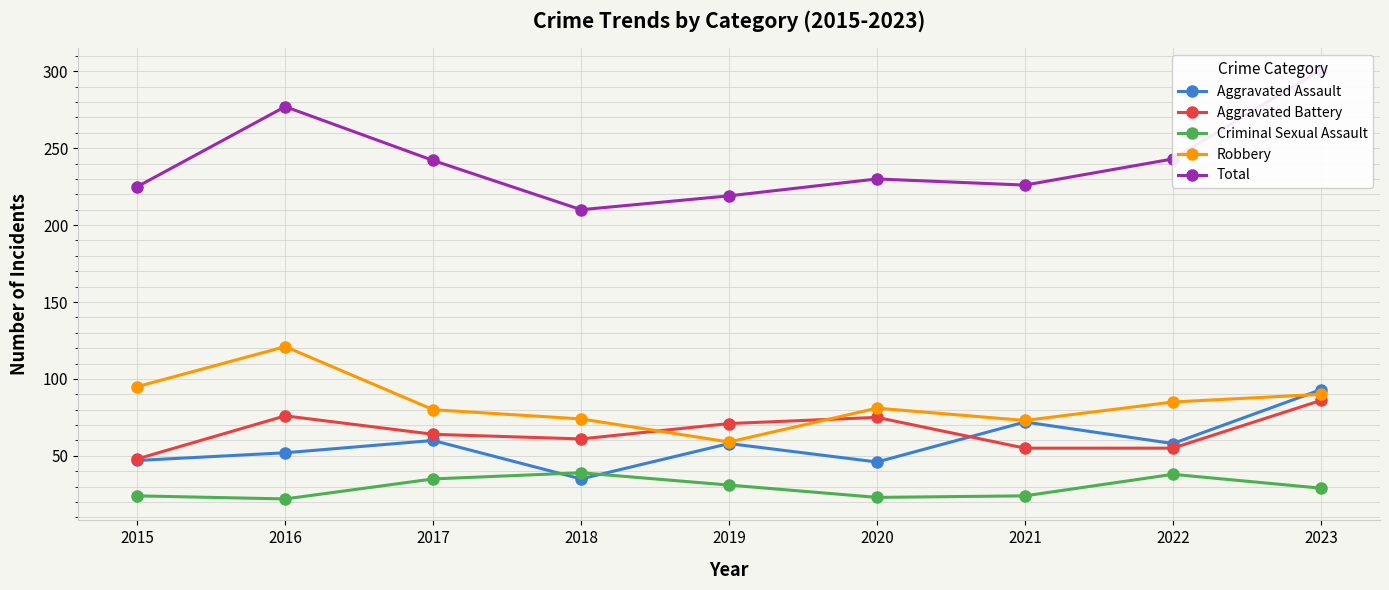

Where is the first local maximum for Total?

2016